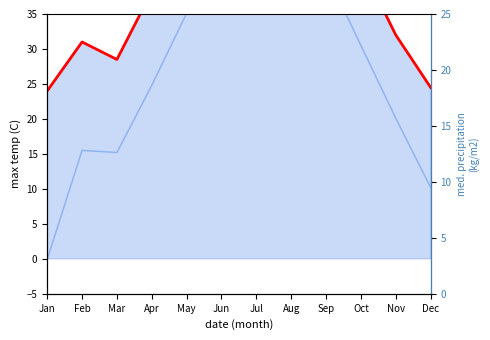

At how many categories does at least one series exceed 27?

10